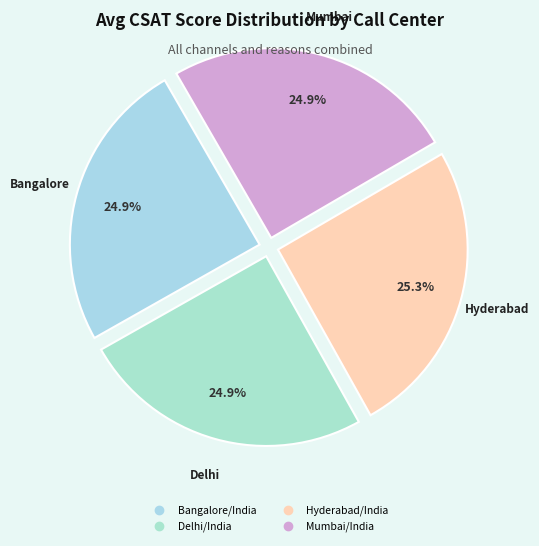

What is the total percentage of Mumbai/India and Delhi/India?

49.8%